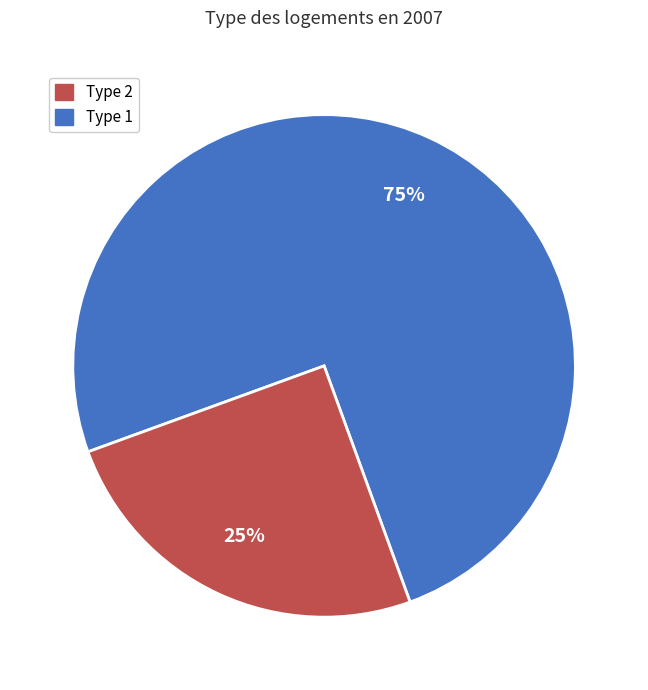

Does any single category account for the majority?

Yes